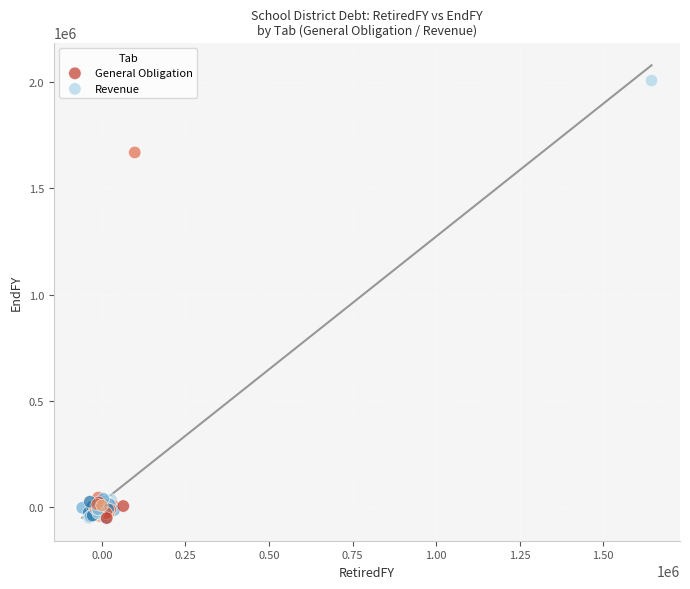

Which series reaches the maximum Y coordinate?

General Obligation